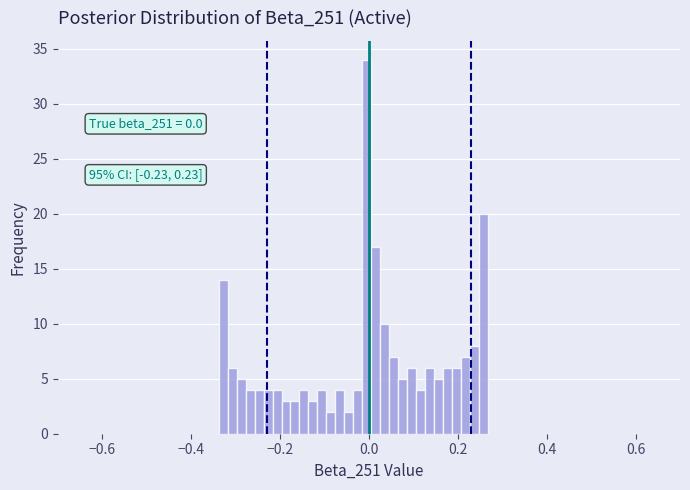

Around what value on the x-axis is the tallest bar? Give the approximate position of its centre, as read against the axis.

0.00